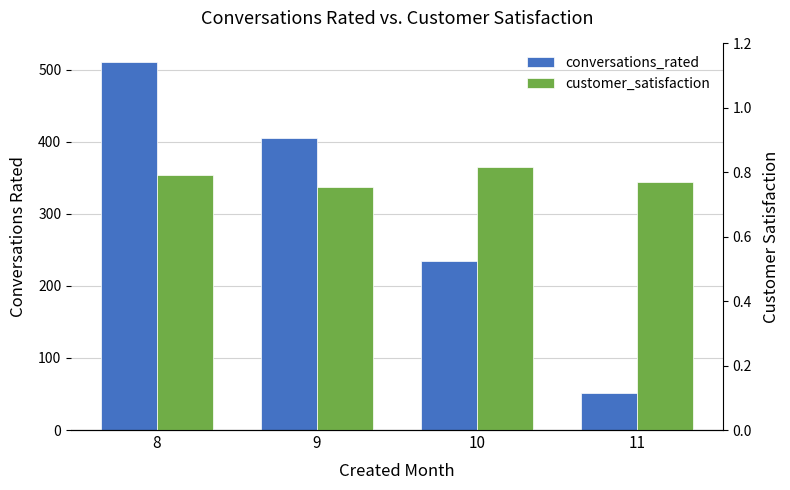

What is the difference between the maximum and second lowest values in the conversations_rated series?

276.0